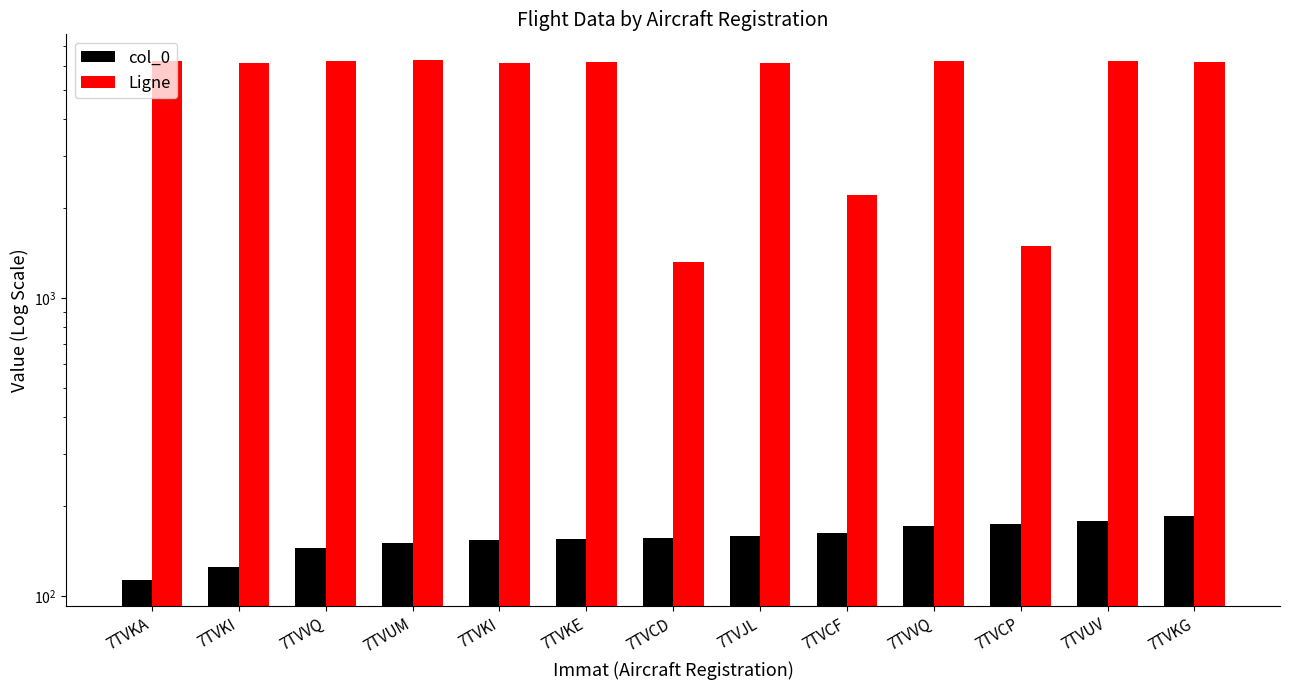

Which series has the largest total across all categories?

Ligne